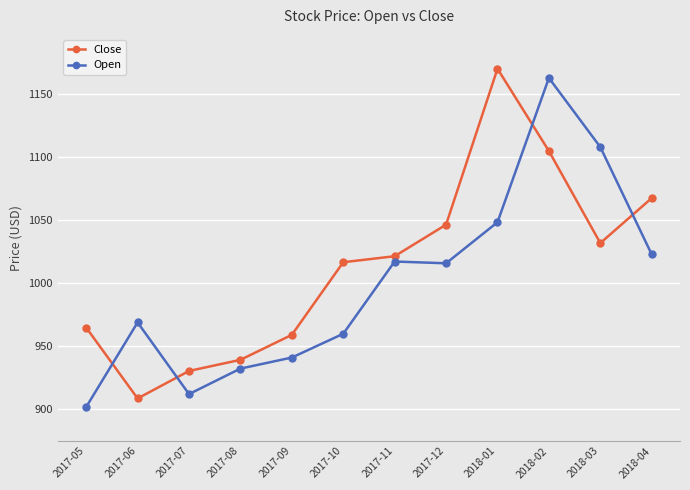

At which category is the sum across all series the highest?

2018-02